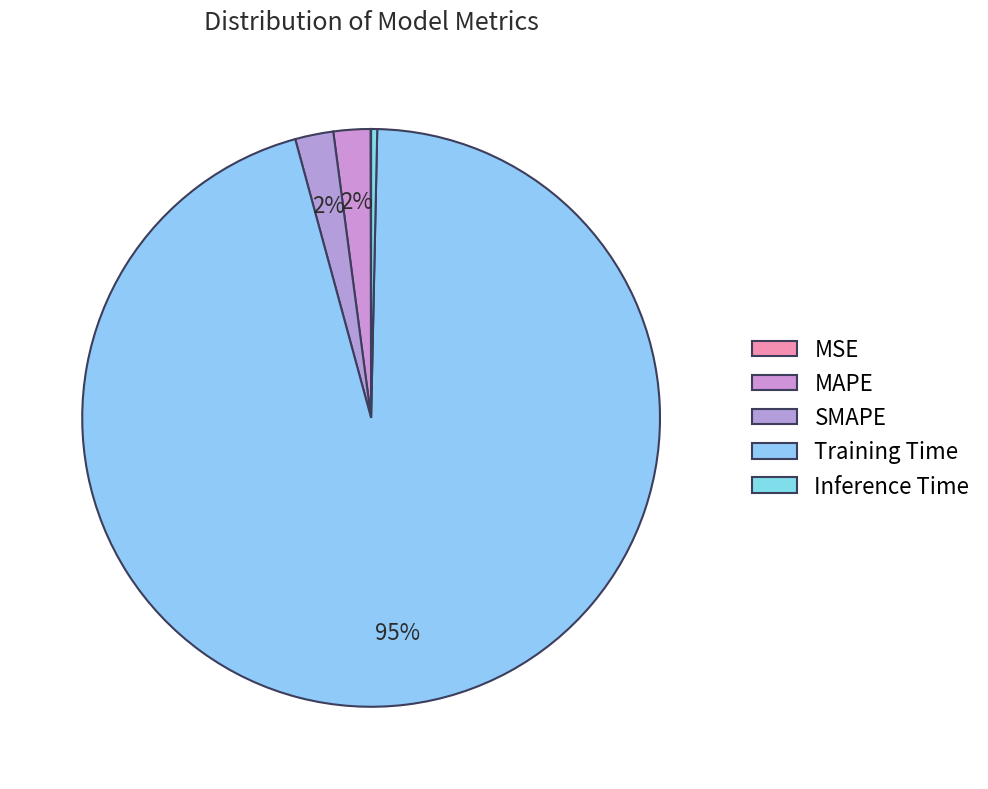

Do Training Time and MSE together represent more than half of the pie?

Yes